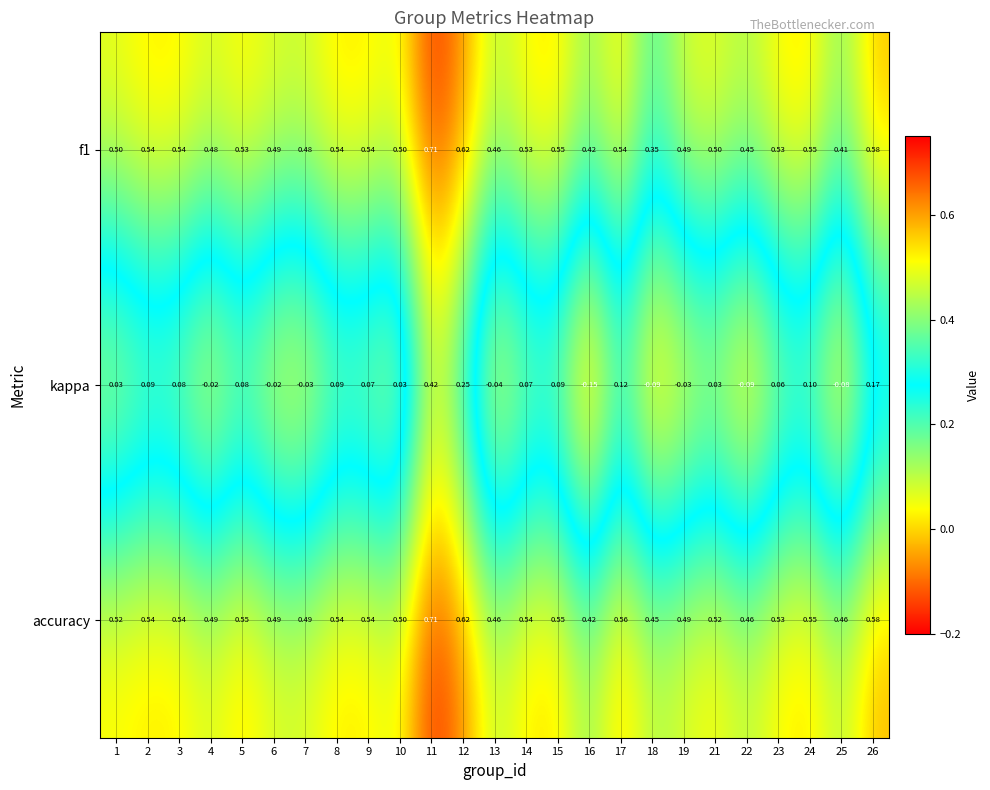

Which series has the largest total across all categories?

accuracy